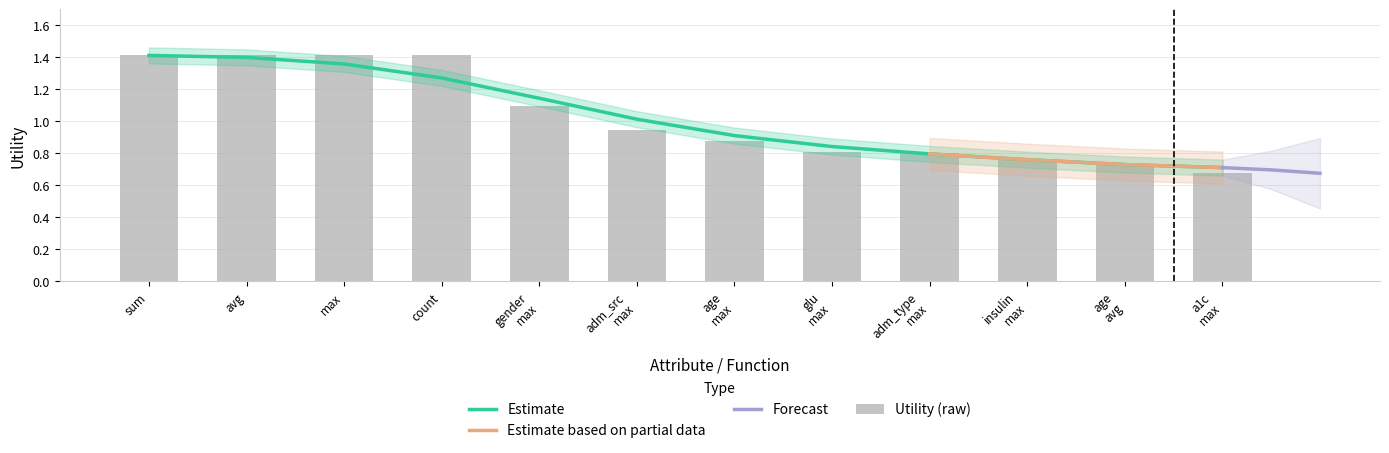

Reading left to right, extract all data points from this chart.

1.4	1.4	1.4	1.4	1.1	0.9	0.9	0.8	0.8	0.8	0.7	0.7